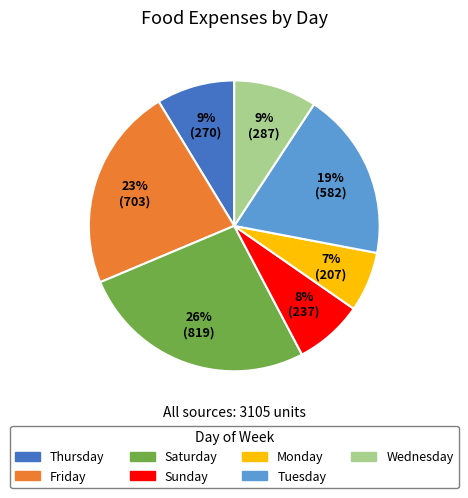

Which has a higher value, Tuesday or Wednesday?

Tuesday